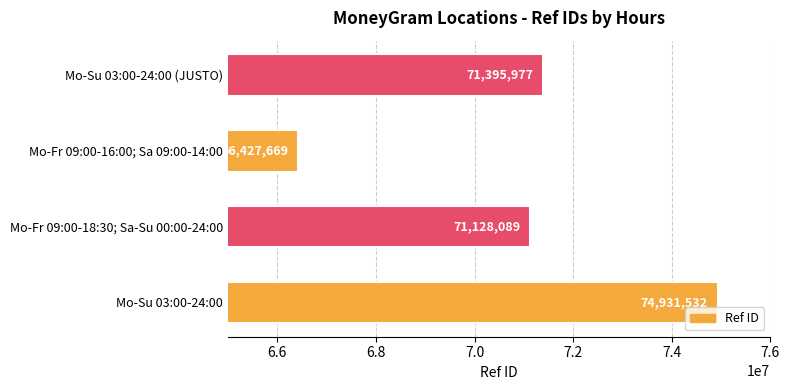

Reading top to bottom, what are all the values shown in this chart?

Mo-Su 03:00-24:00 (JUSTO)=71395977	Mo-Fr 09:00-16:00; Sa 09:00-14:00=66427669	Mo-Fr 09:00-18:30; Sa-Su 00:00-24:00=71128089	Mo-Su 03:00-24:00=74931532